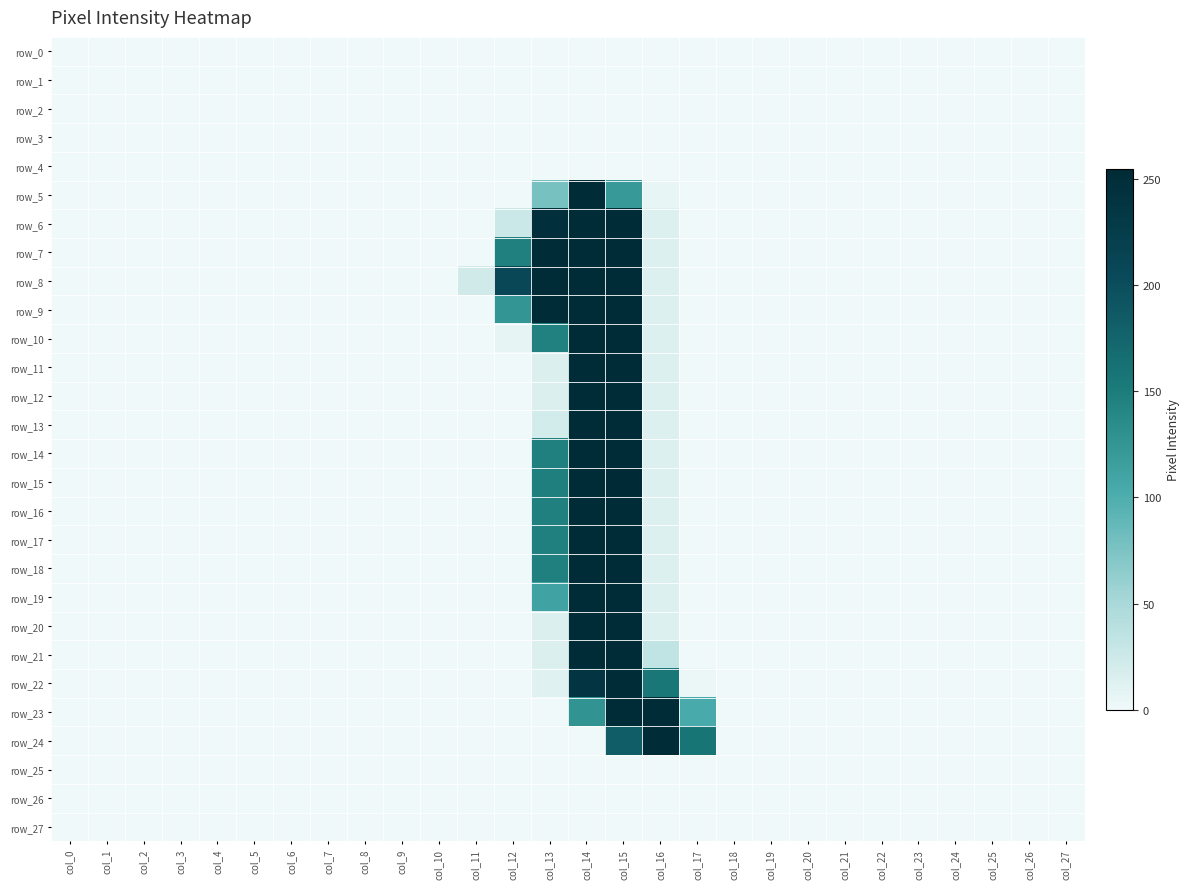

At which category does the chart reach its minimum across all series?

col_0